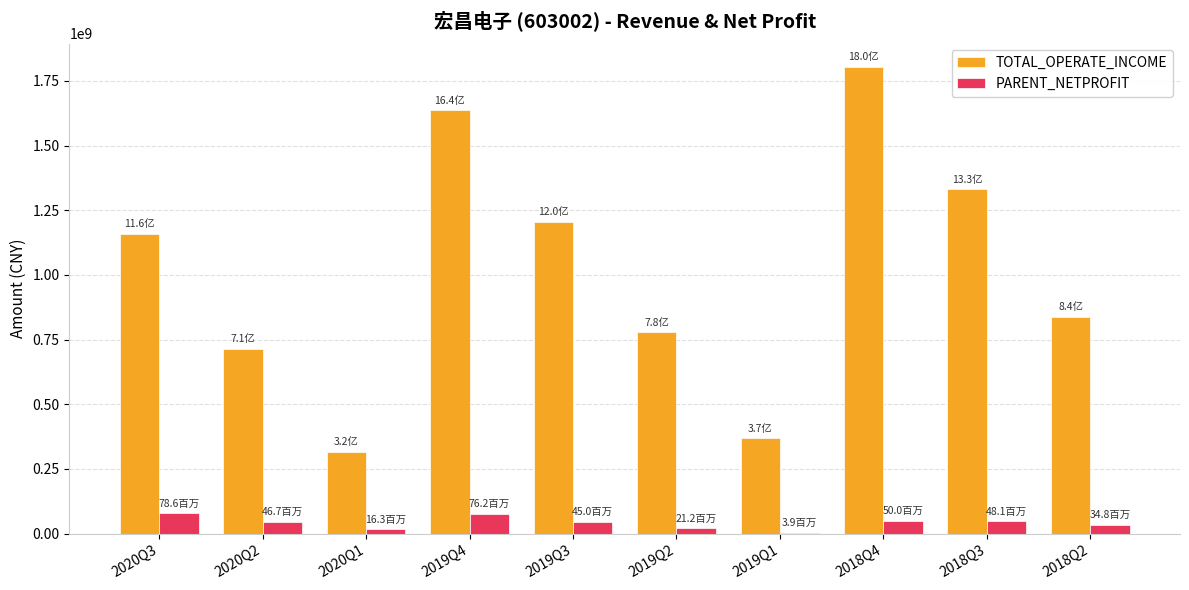

What is the maximum value for PARENT_NETPROFIT?

78584993.2